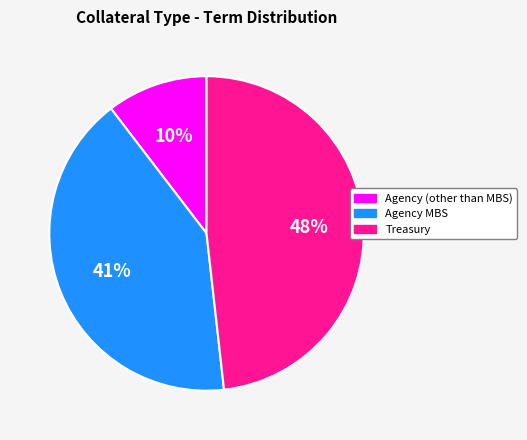

Which has a higher value, Agency MBS or Treasury?

Treasury